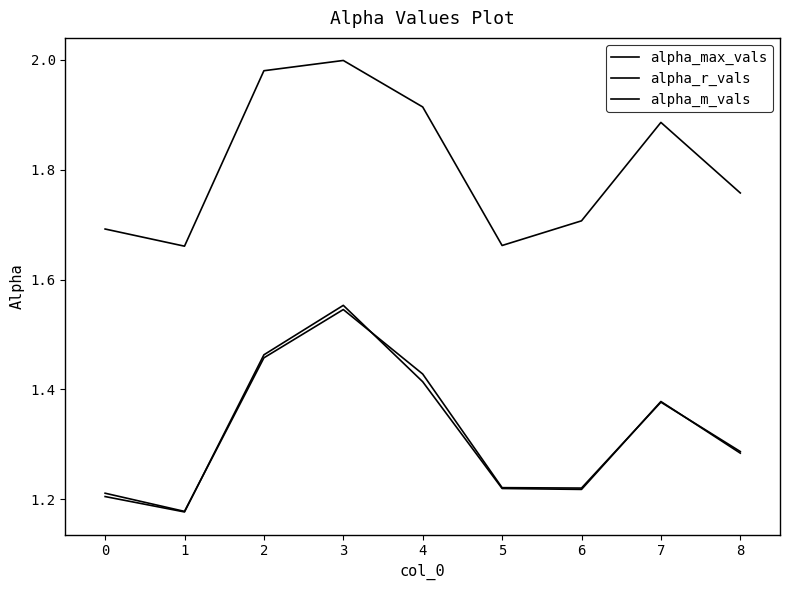

Is this an area chart (filled region under the line)?

No